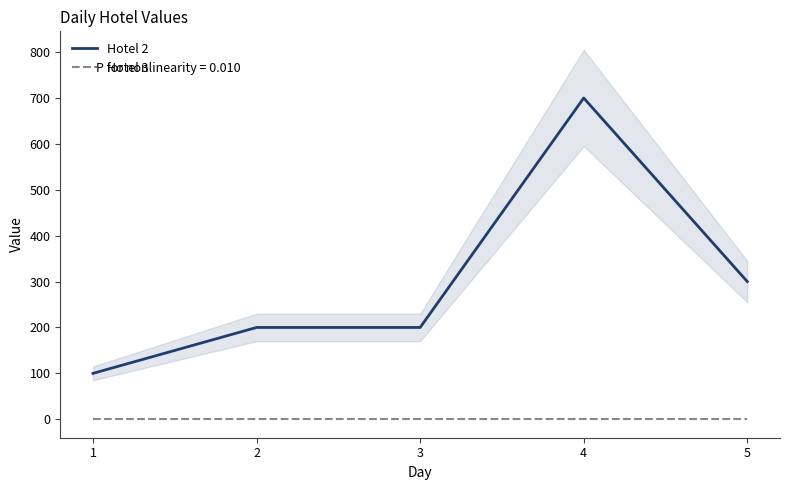

What is the spread (max minus min) of values at 3?

200